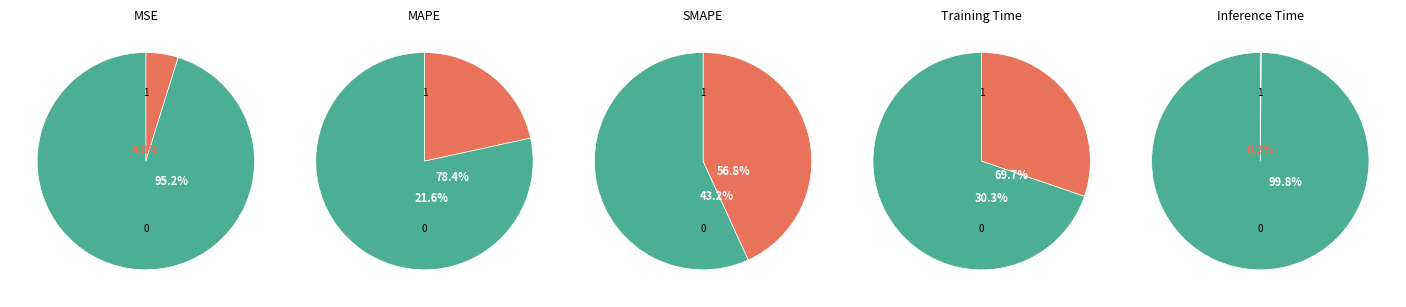

Does MAPE represent more than half of the total?

No